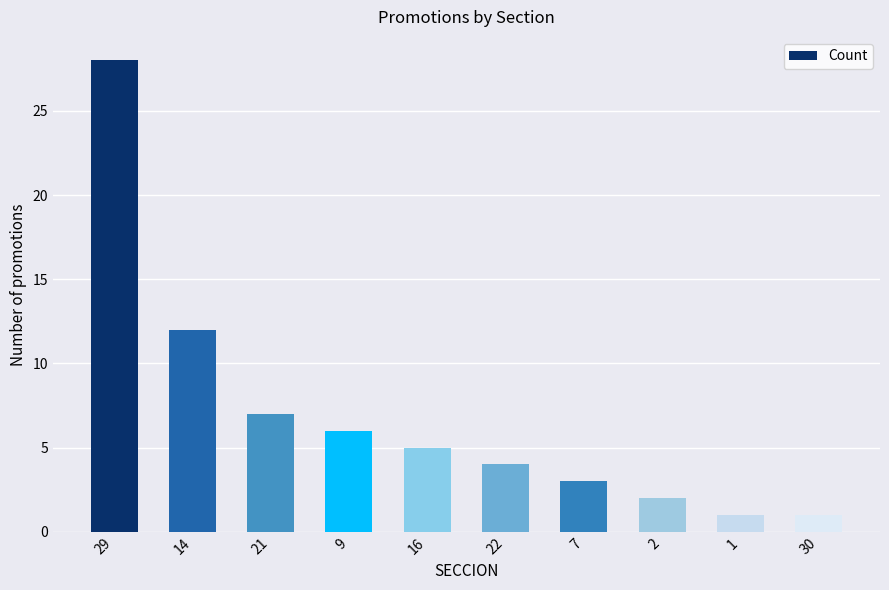

True or false: the data shows 28 at 29.

True